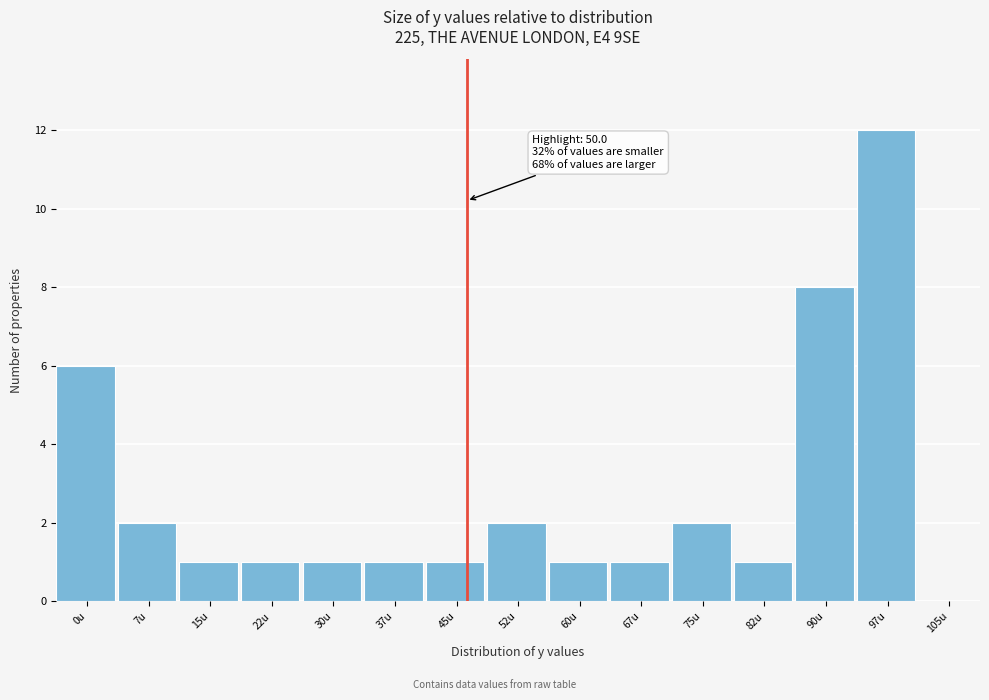

Reading left to right, extract all data points from this chart.

0u=6	7u=2	15u=1	22u=1	30u=1	37u=1	45u=1	52u=2	60u=1	67u=1	75u=2	82u=1	90u=8	97u=12	105u=0